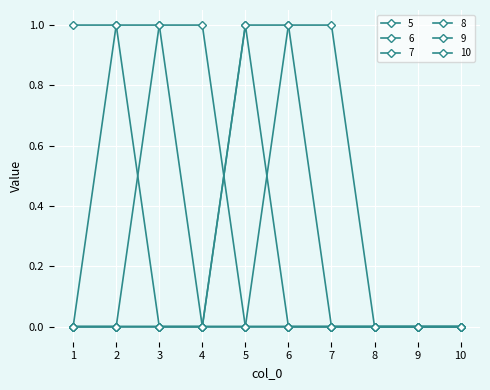

Count the number of categories in the chart.

10